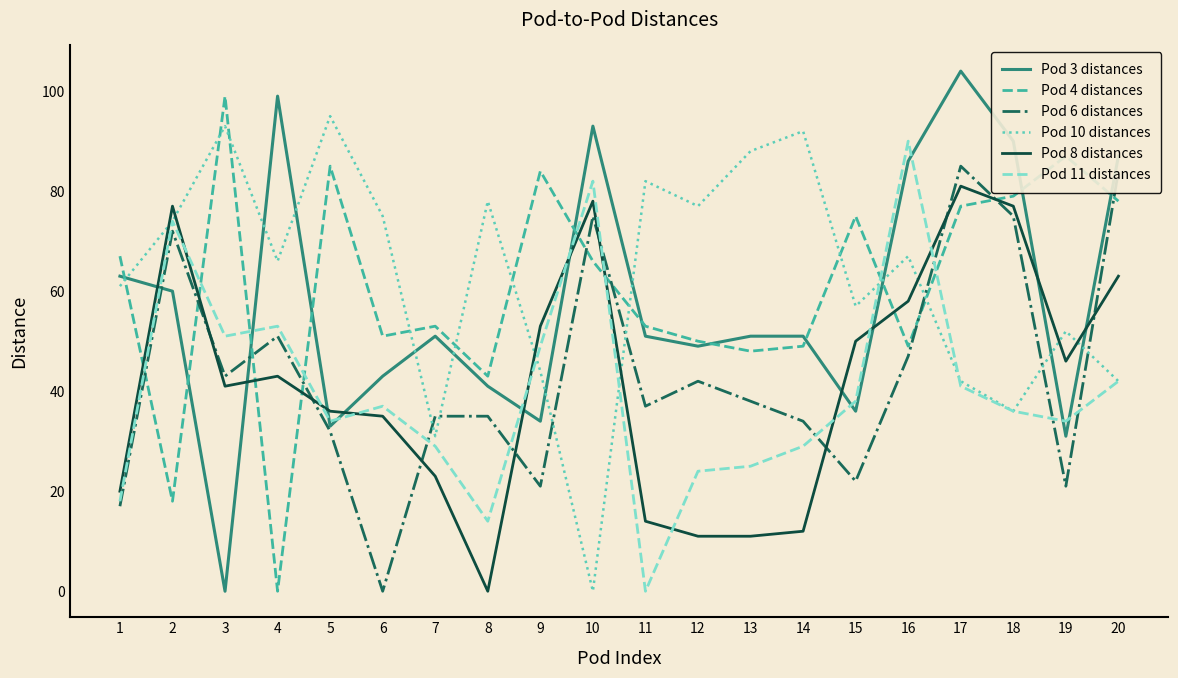

Rank the series by their maximum value, from lowest to highest.

Pod 8 distances, Pod 6 distances, Pod 11 distances, Pod 10 distances, Pod 4 distances, Pod 3 distances